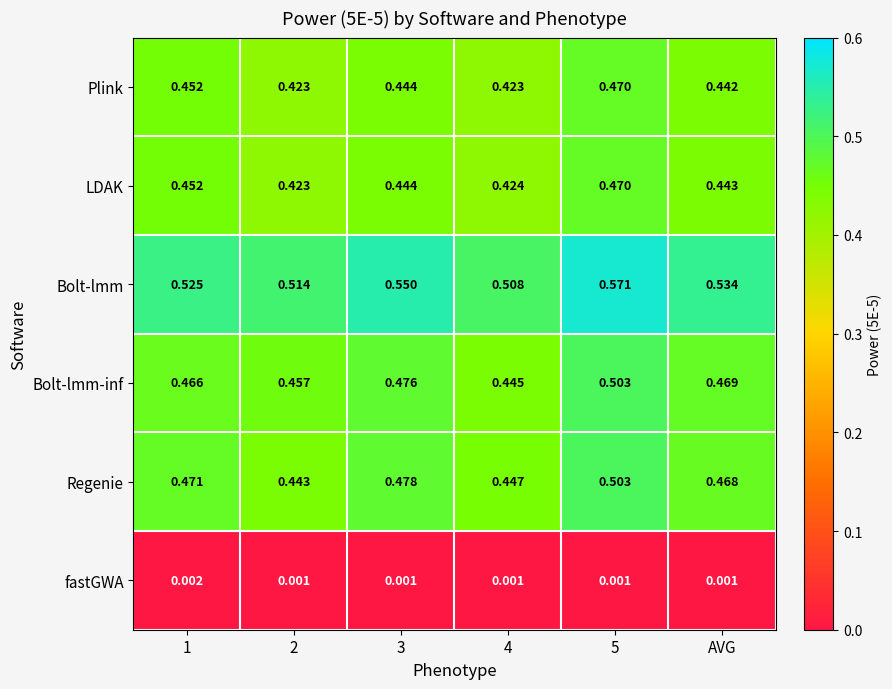

Which series has the largest range (max minus min)?

Bolt-lmm